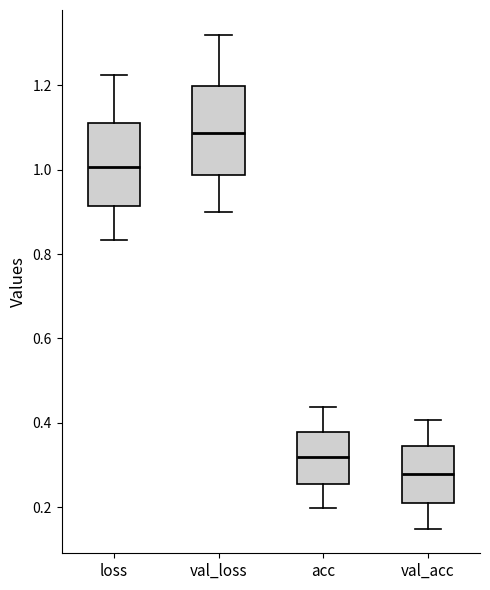

Where does the lower whisker of the box for acc end on the y-axis? The values are not printed on the chart, so give them approximately, as read against the axis.

0.20